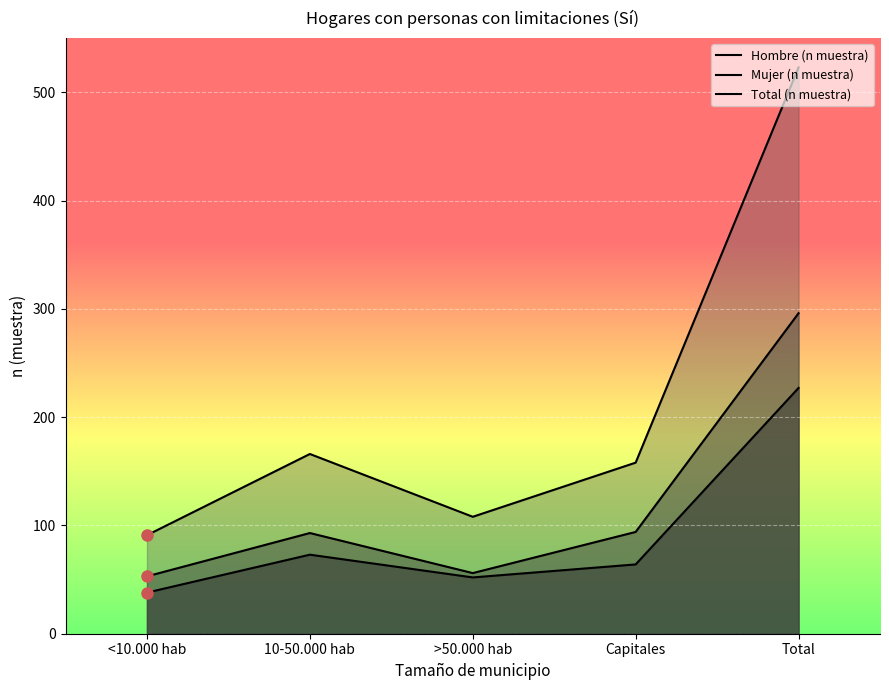

True or false: Mujer (n muestra) has a value of 296 at Total.

True